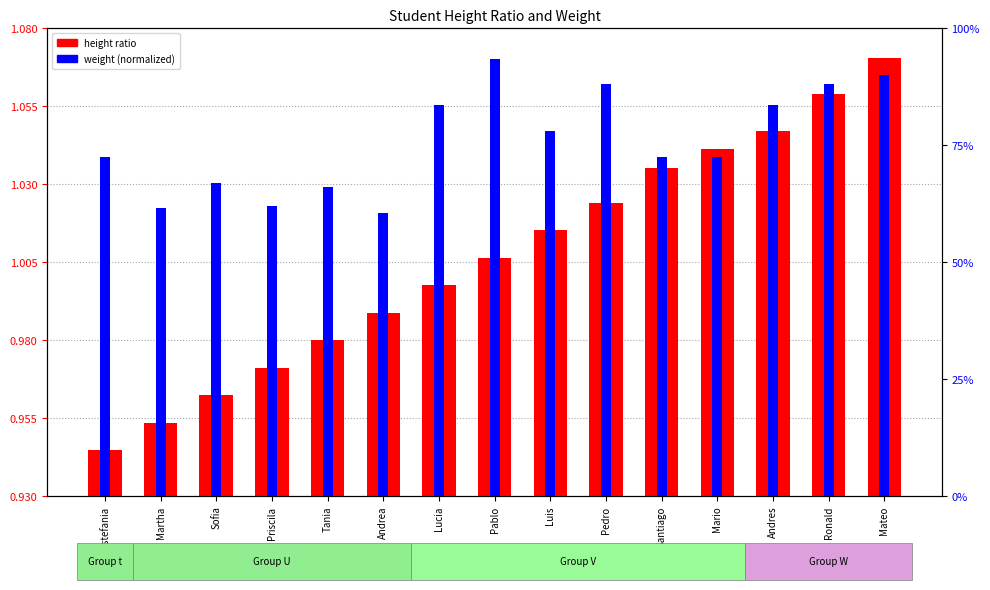

List the series in order of their overall mean, lowest first.

weight (normalized), height ratio